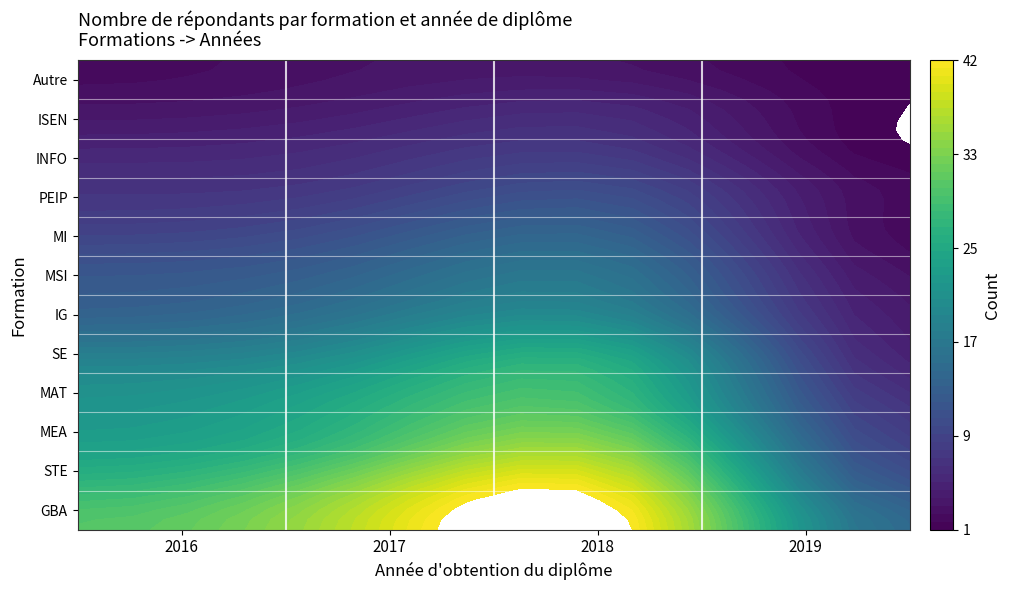

True or false: 2016 has a value of 3 at 8.

False